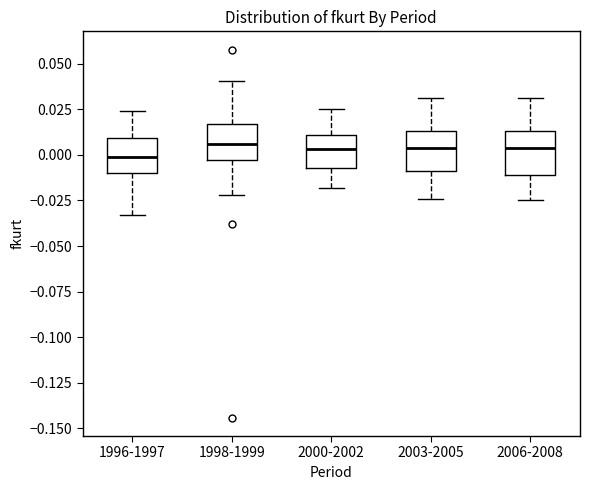

Where does the lower whisker of the box for 2006-2008 end on the y-axis? The values are not printed on the chart, so give them approximately, as read against the axis.

-0.025